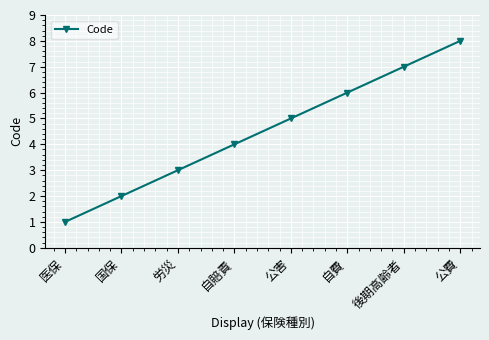

Rank the categories by value from highest to lowest.

公費, 後期高齢者, 自費, 公害, 自賠責, 労災, 国保, 医保